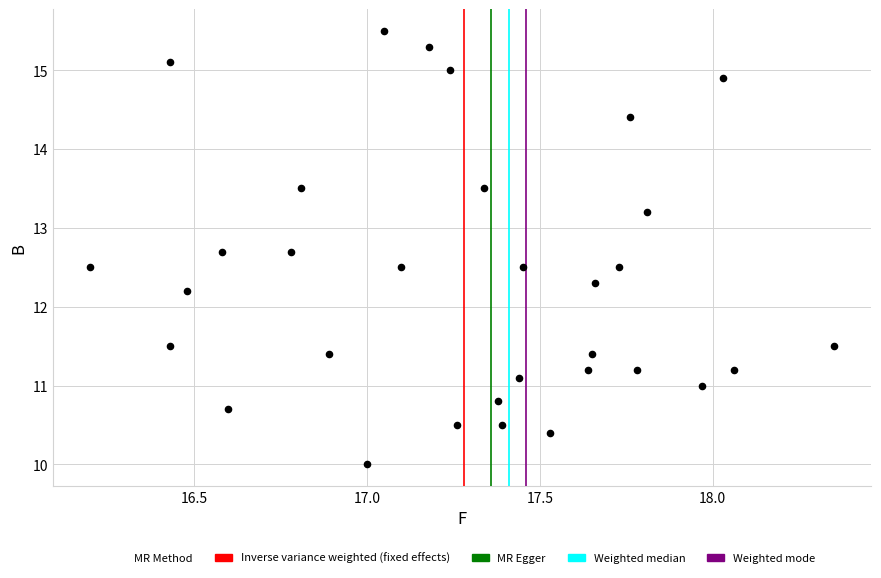

What Y value in the scatter plot is closest to 12?

12.2